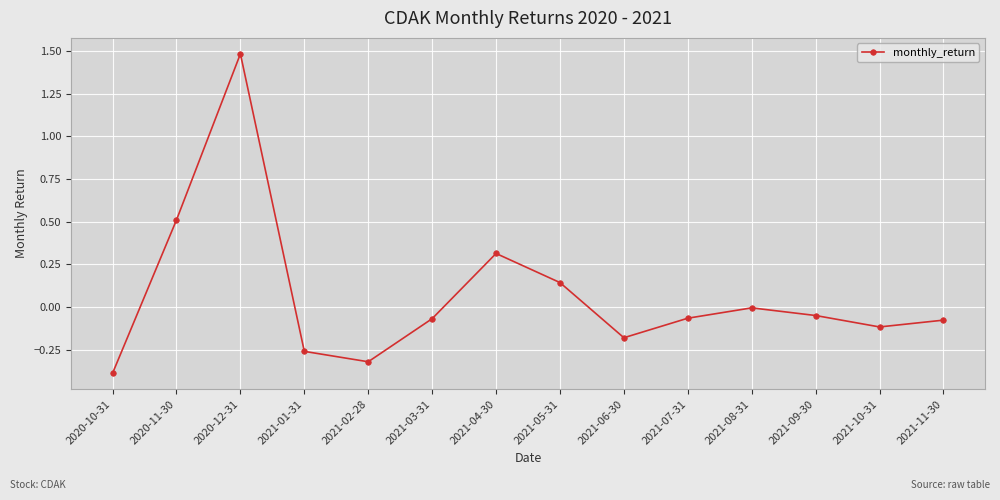

What is the sum of the values at 2020-11-30 and 2021-07-31?

0.4